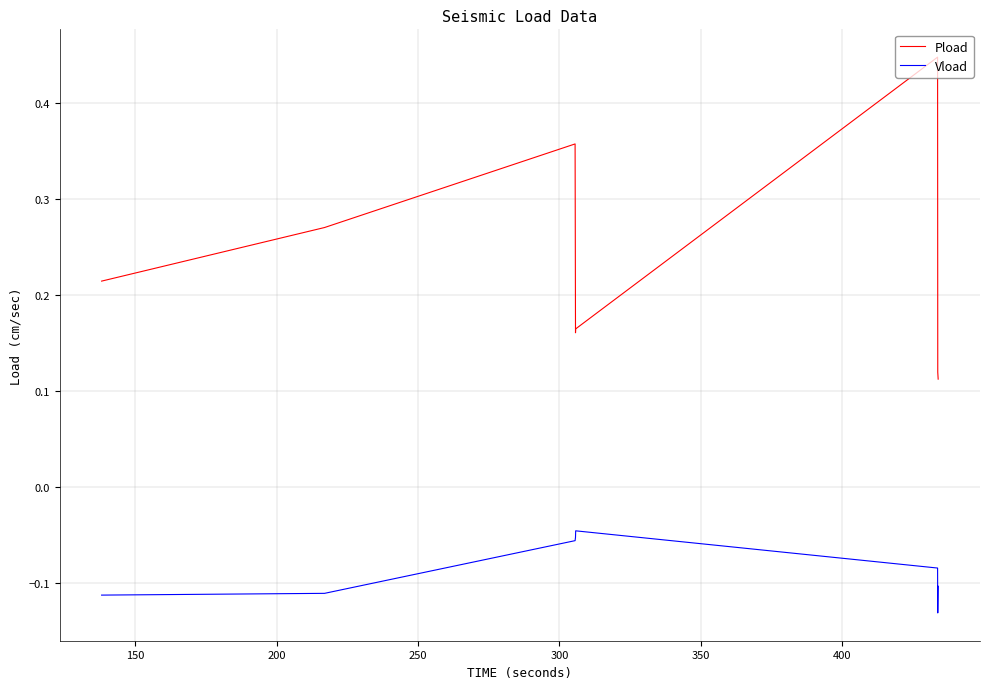

Which series has the widest spread of values?

Pload